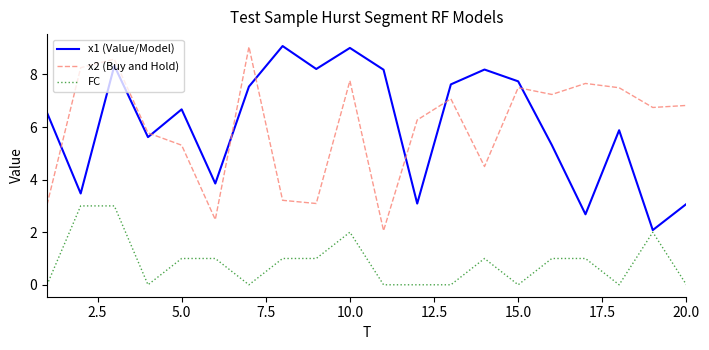

What is the maximum value for FC?

3.0